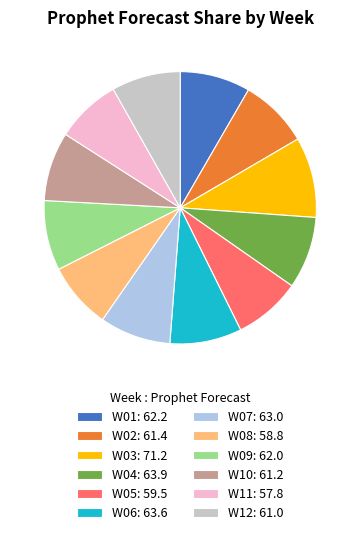

Between W06: 63.6 and W11: 57.8, which is larger?

W06: 63.6